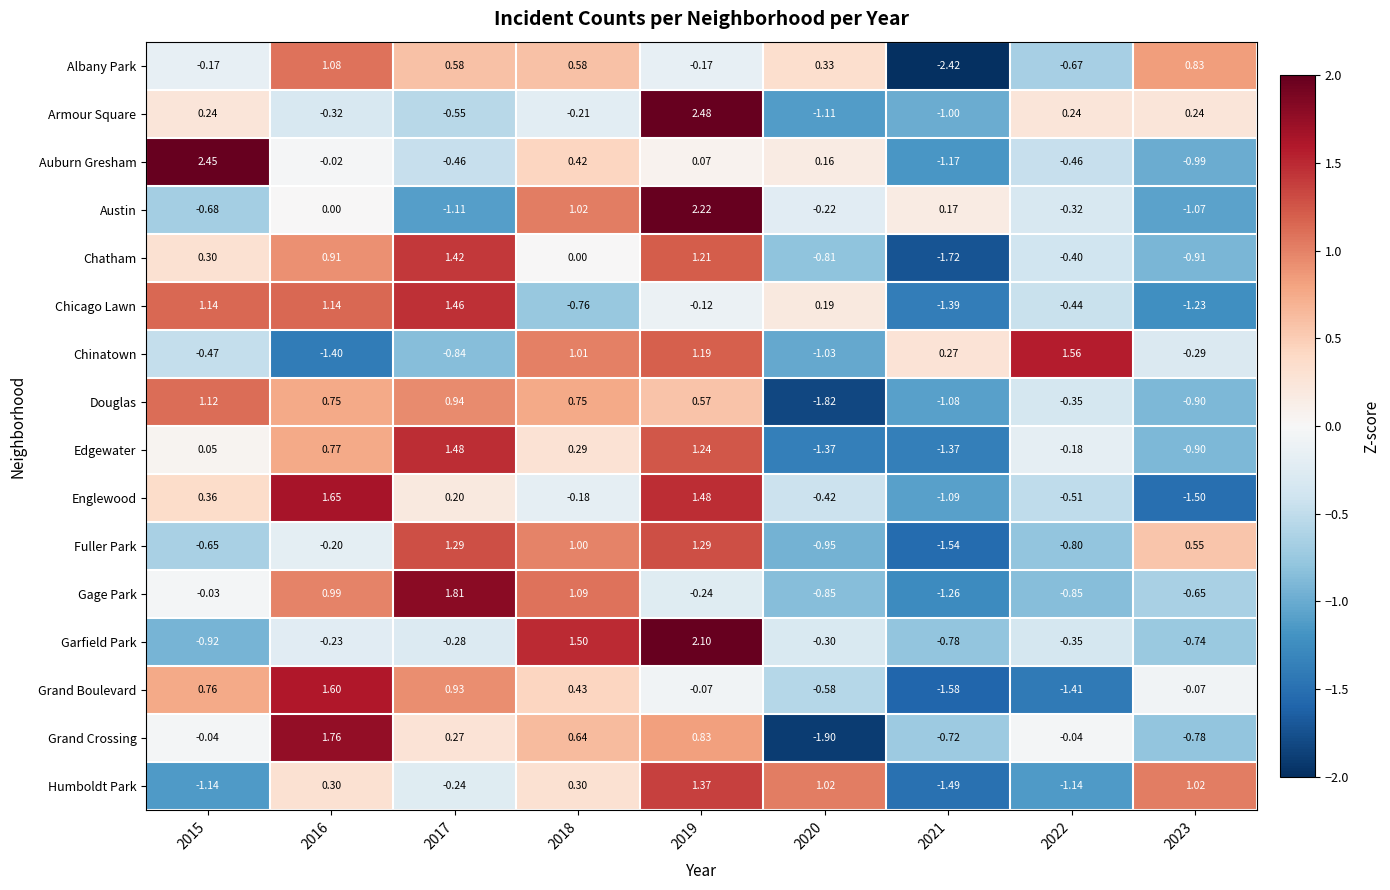

Which series changed the most between 2017 and 2018?

Chicago Lawn